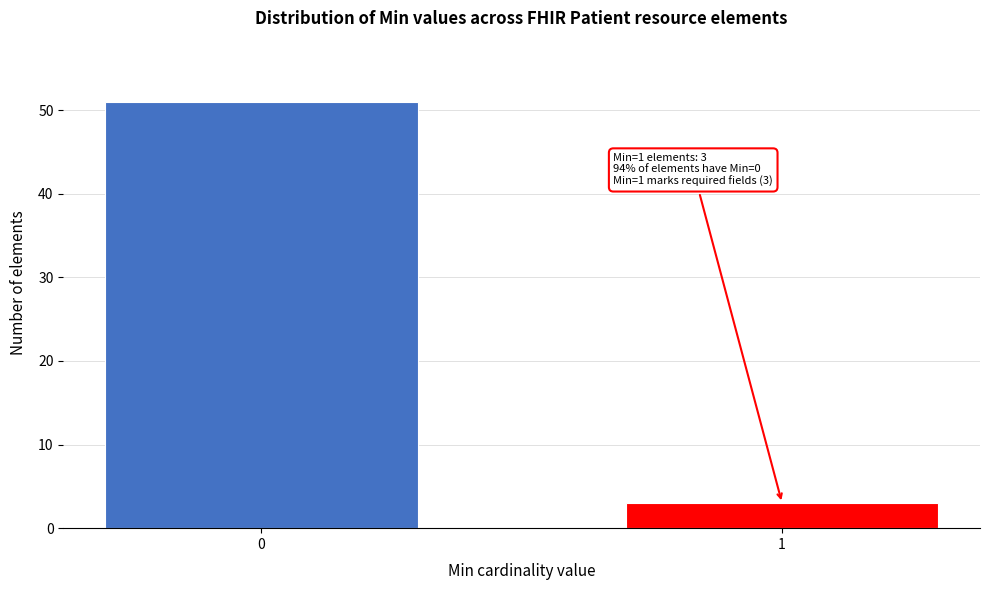

Reading right to left, what are all the values shown in this chart?

3	51